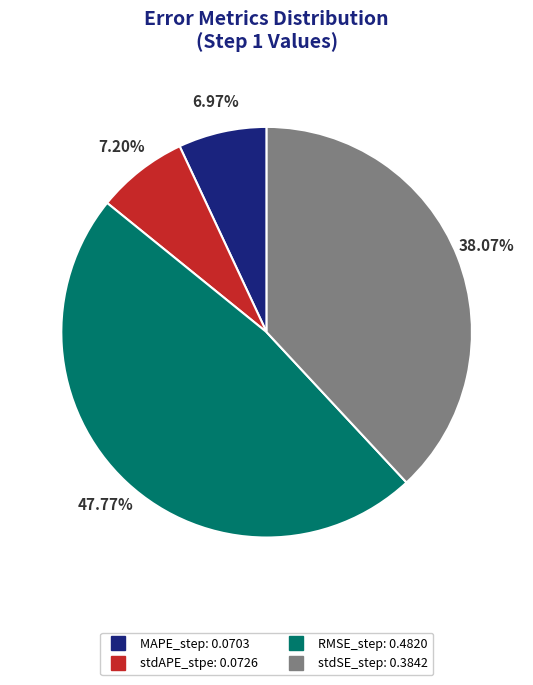

To the nearest percent, what portion does MAPE_step represent?

7%